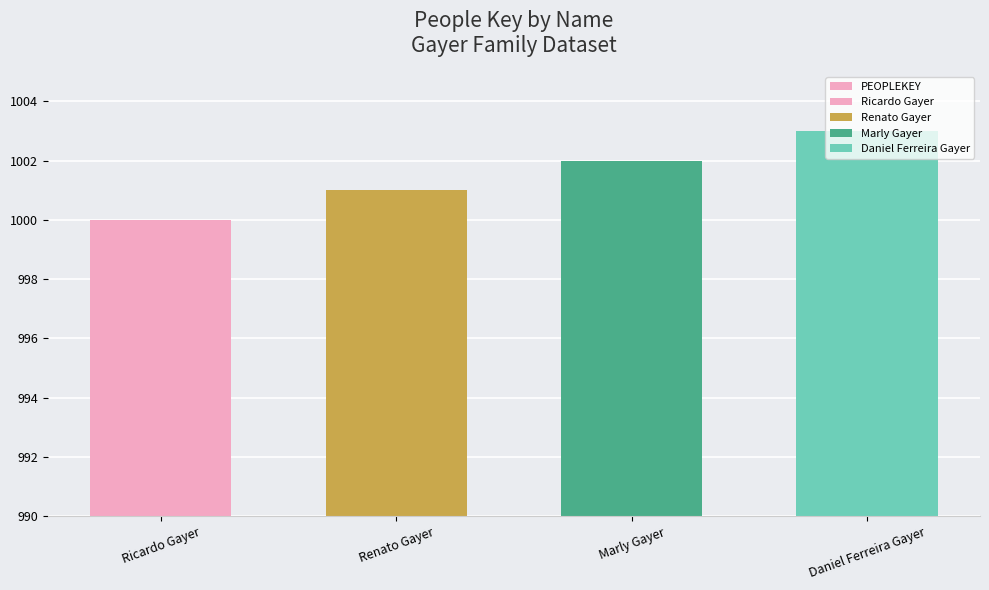

Is it true that the value at Daniel Ferreira Gayer is 443?

False